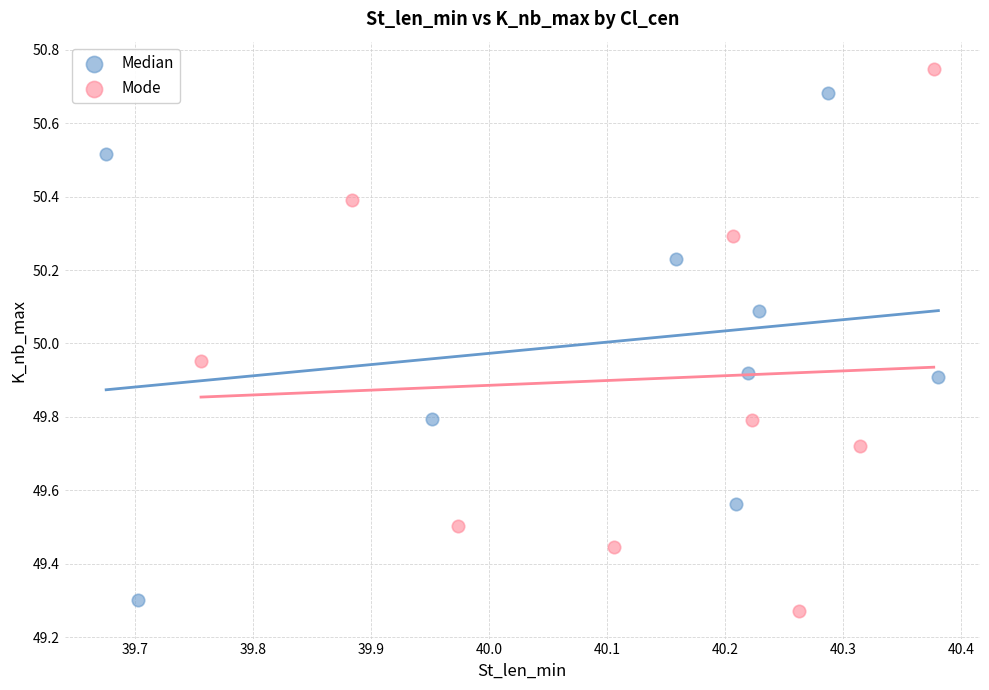

Which series has the widest spread of Y values?

Mode